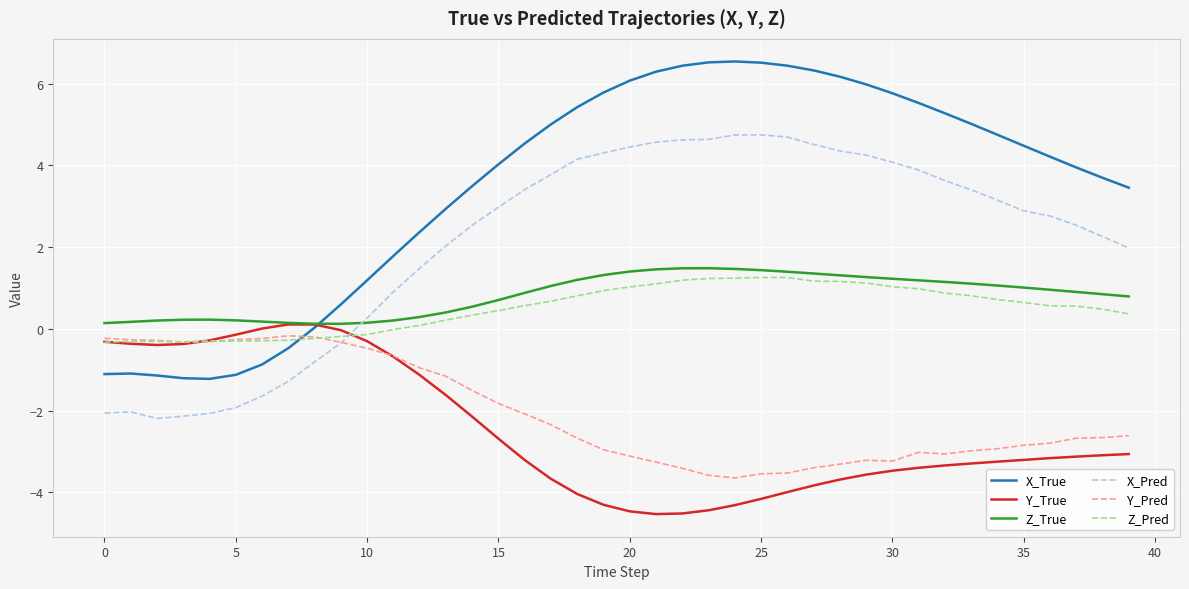

True or false: Y_Pred and Z_True cross at least once.

False